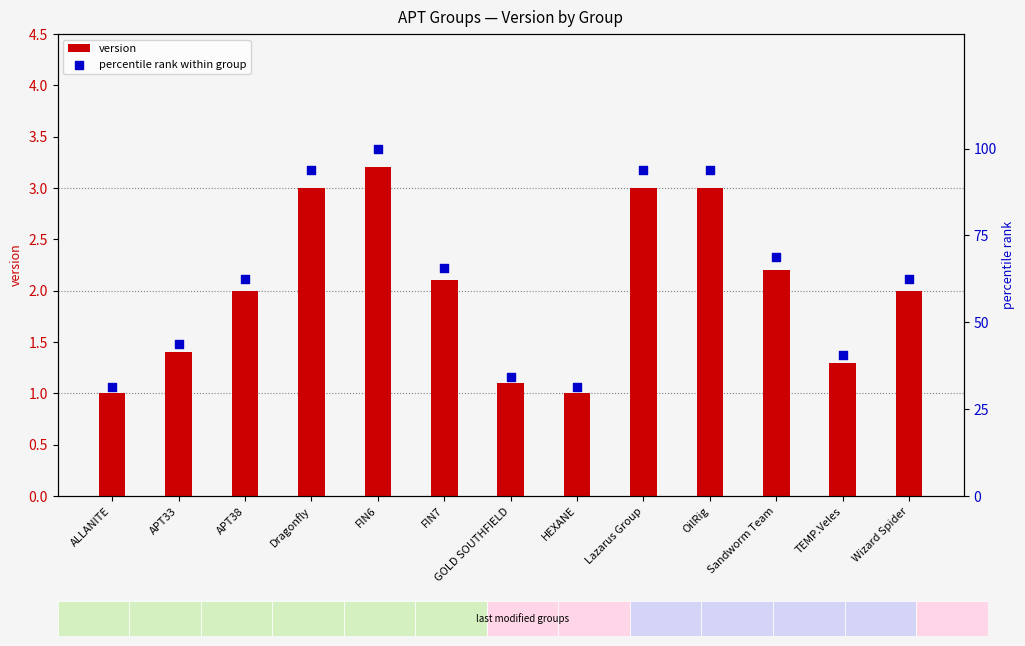

At which category is the sum across all series the highest?

FIN6